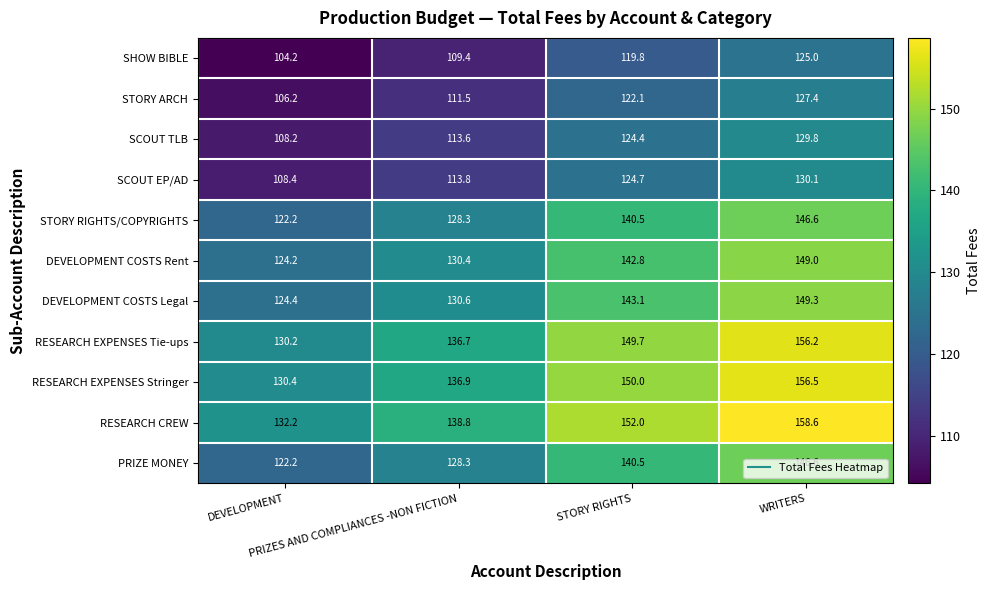

Which series has the largest total across all categories?

RESEARCH CREW